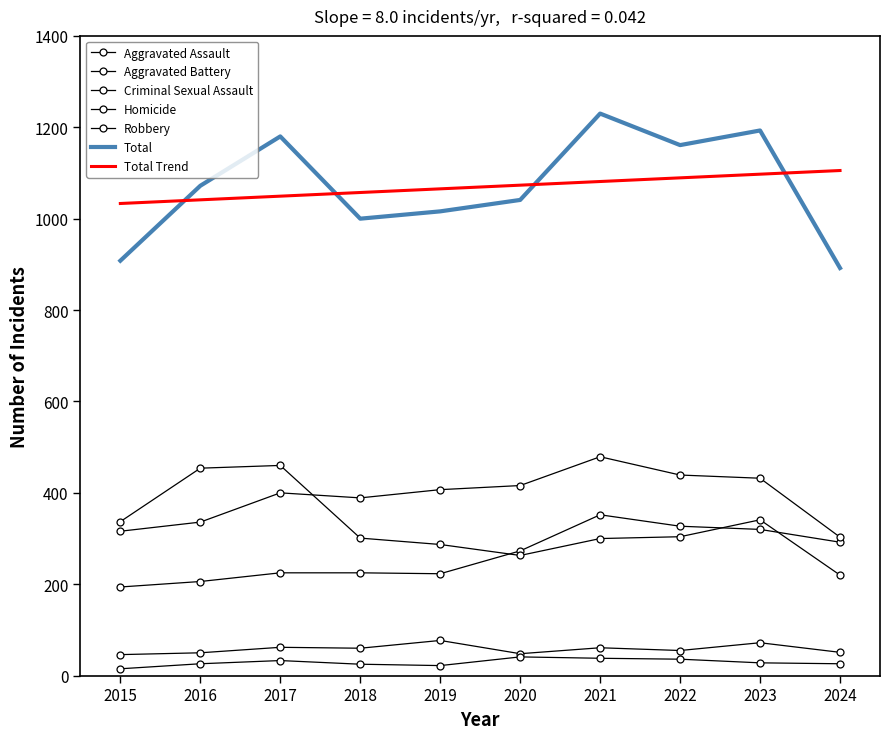

The value of Criminal Sexual Assault at 2017 is 62. True or false?

True